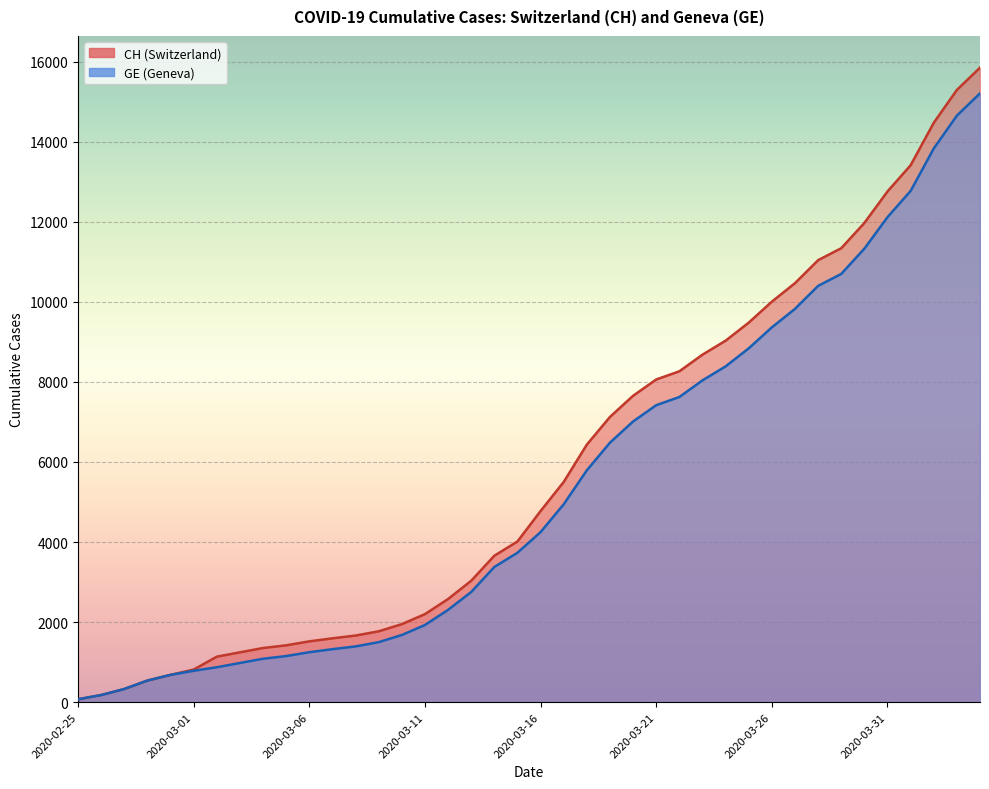

The CH series shows 11971 at 2020-03-30. True or false?

True